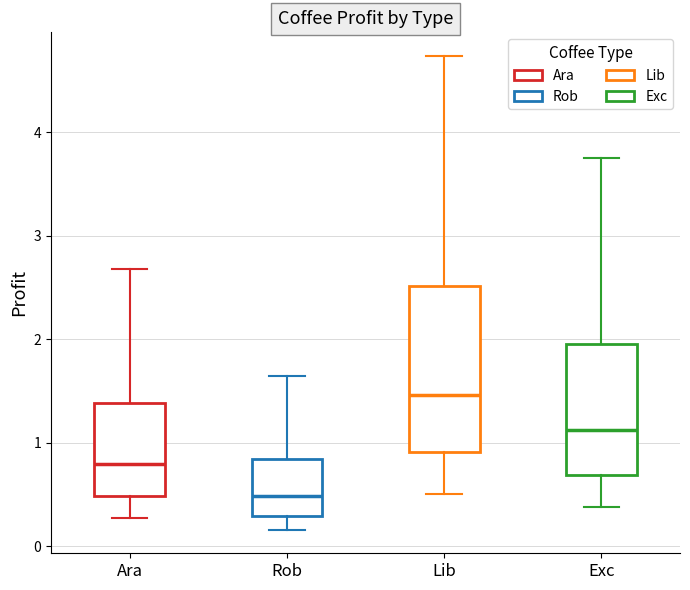

Reading left to right, read every box against the y-axis: the position of its median line, the range the box covers, and the ends of its whiskers. The values are not printed on the chart, so give them approximately, as read against the axis.

Ara: median 0.8, box 0.5 to 1.4, whiskers 0.3 to 2.7
Rob: median 0.5, box 0.3 to 0.8, whiskers 0.2 to 1.6
Lib: median 1.5, box 0.9 to 2.5, whiskers 0.5 to 4.7
Exc: median 1.1, box 0.7 to 2.0, whiskers 0.4 to 3.8